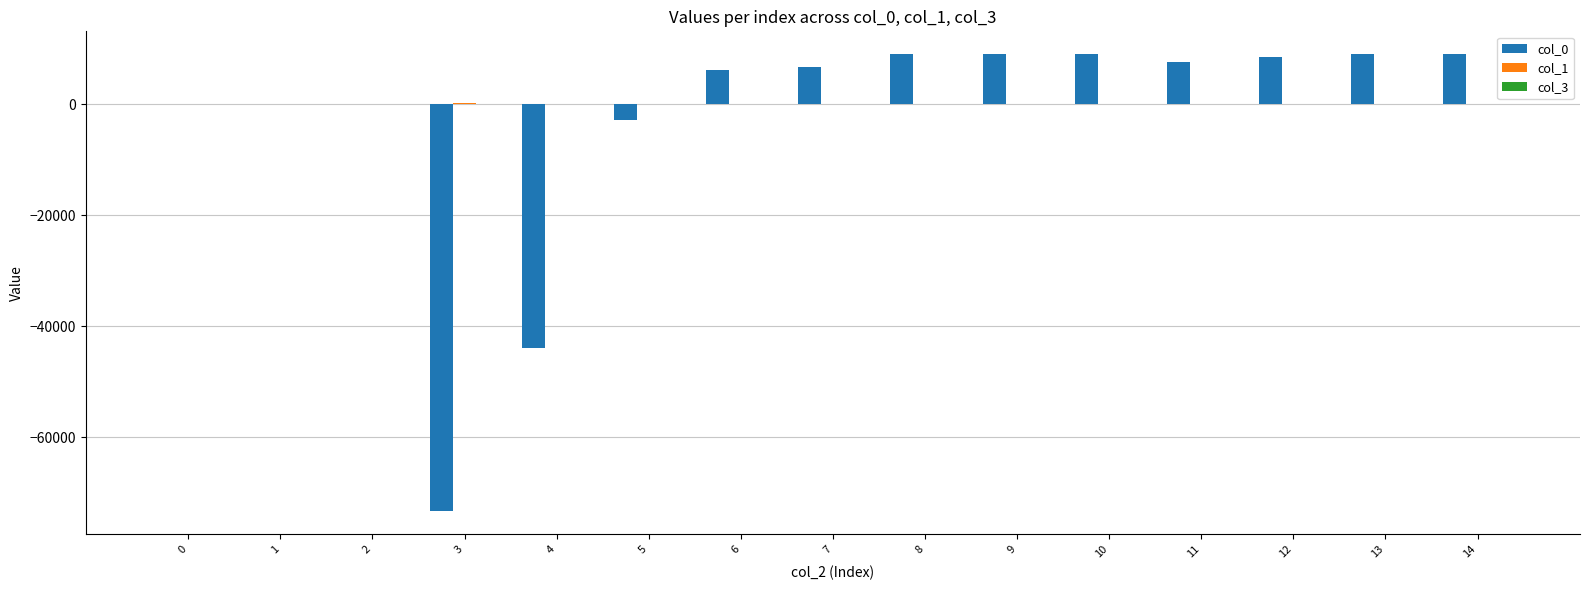

What is the maximum value shown in the chart?

9047